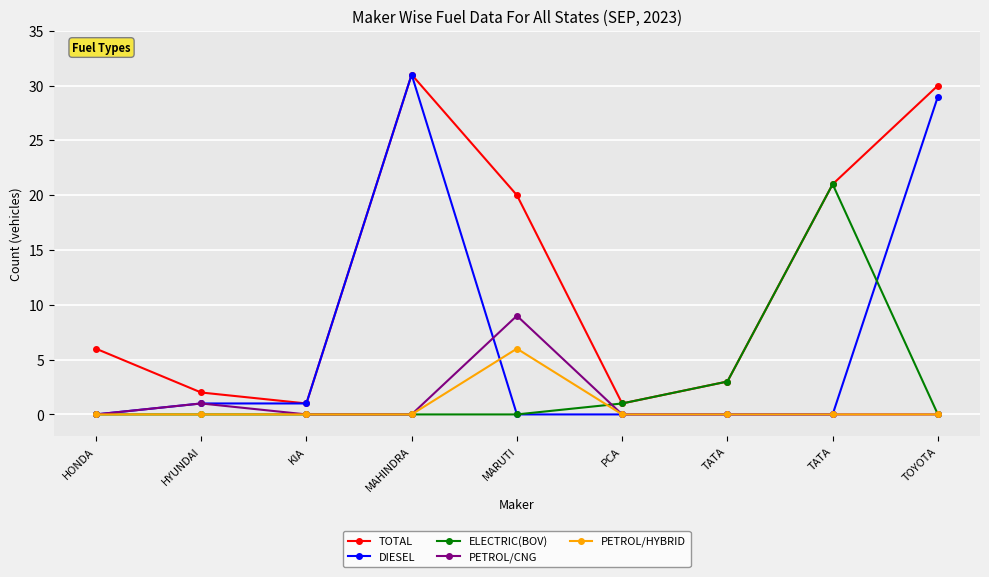

Where is the first local maximum for TOTAL?

MAHINDRA